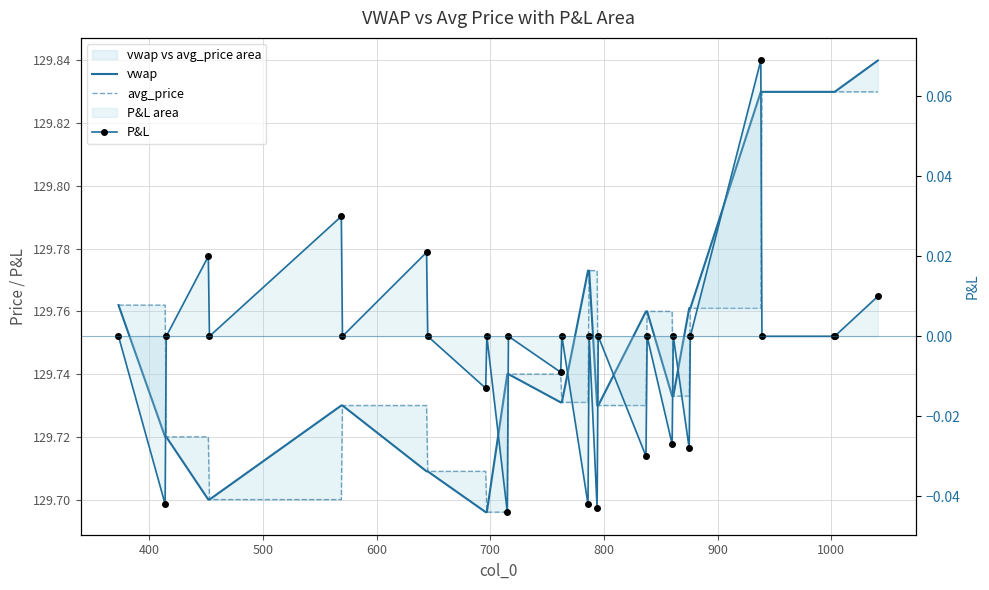

Is the value of vwap at 29 greater than the value of P&L at 9?

Yes